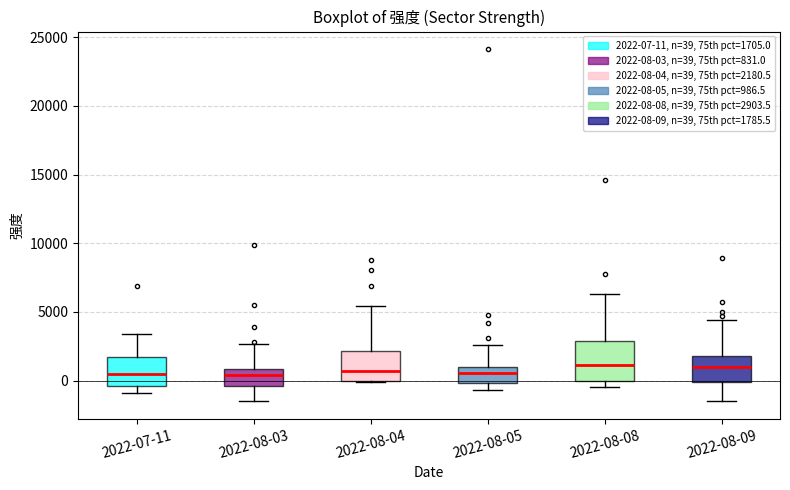

Reading left to right, read every box against the y-axis: the position of its median line, the range the box covers, and the ends of its whiskers. The values are not printed on the chart, so give them approximately, as read against the axis.

2022-07-11: median 500, box -500 to 1500, whiskers -1000 to 3500
2022-08-03: median 500, box -500 to 1000, whiskers -1500 to 2500
2022-08-04: median 500, box 0 to 2000, whiskers 0 to 5500
2022-08-05: median 500, box 0 to 1000, whiskers -500 to 2500
2022-08-08: median 1000, box 0 to 3000, whiskers -500 to 6500
2022-08-09: median 1000, box 0 to 2000, whiskers -1500 to 4500